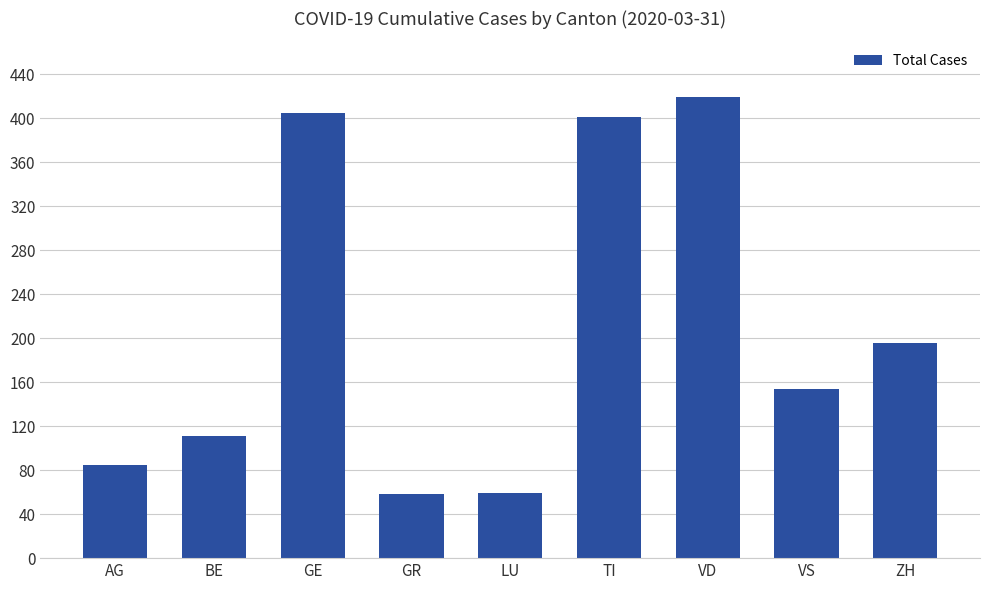

What is the average value?

210